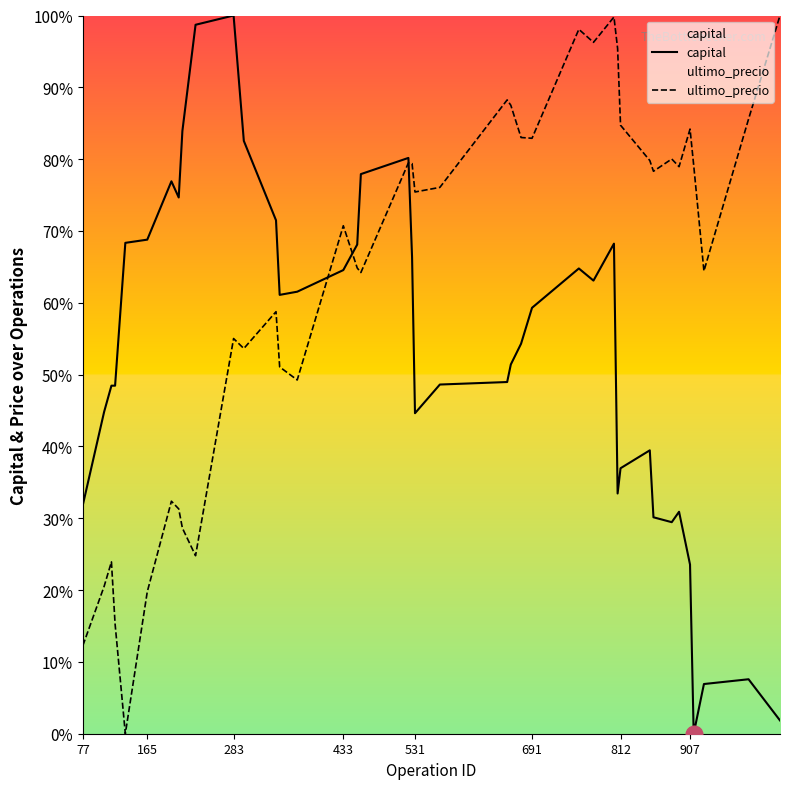

List the series in order of their peak value, lowest first.

capital, ultimo_precio